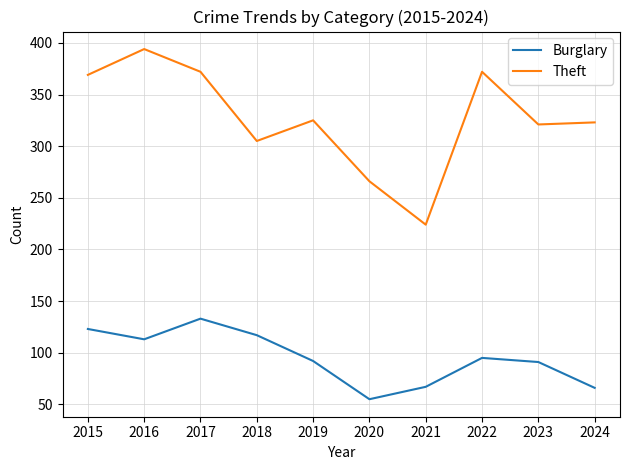

Is the value of Theft at 2016 greater than the value of Burglary at 2015?

Yes